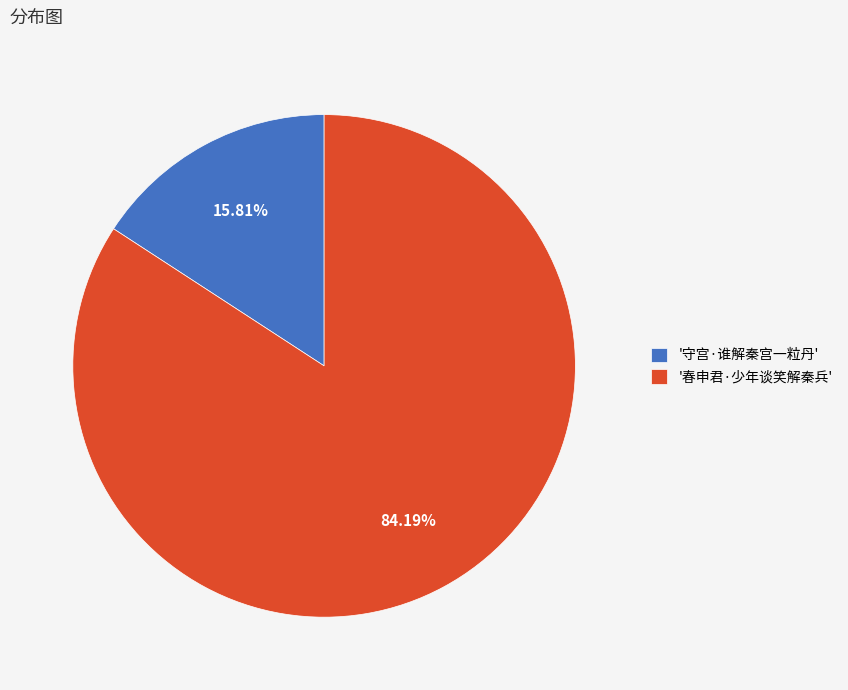

What is the majority slice?

'春申君·少年谈笑解秦兵'